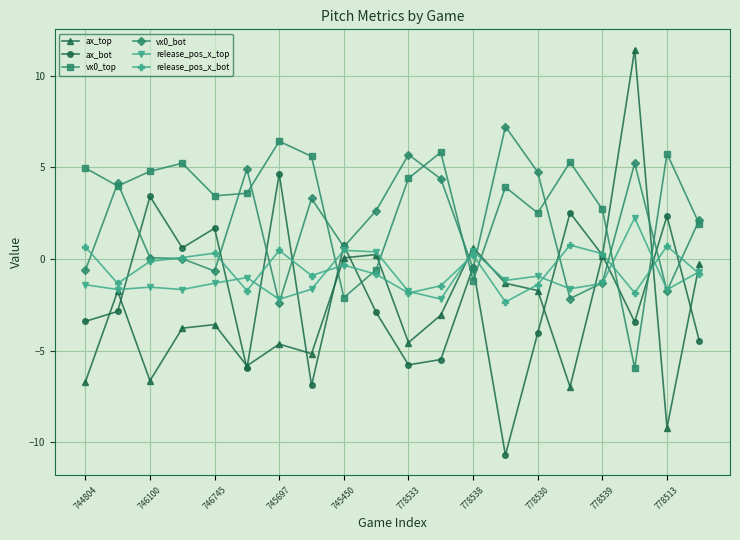

What is the lowest value of the vx0_bot series?

-2.4